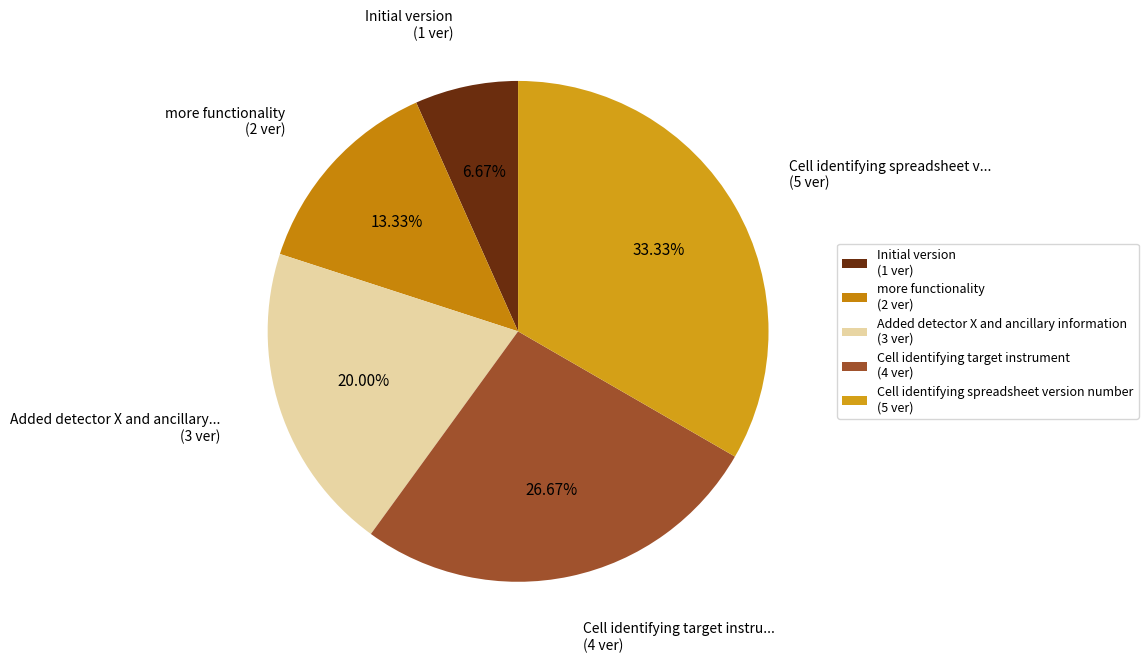

How much of the chart is everything except Initial version?

93.3%